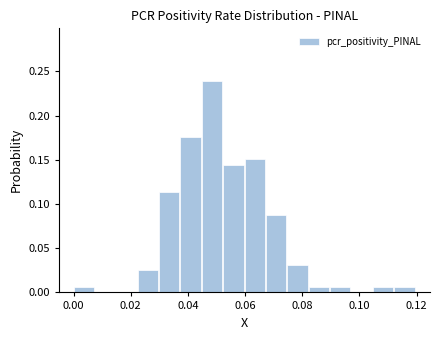

Read against the x-axis, roughly where is the centre of the tallest bar?

0.048